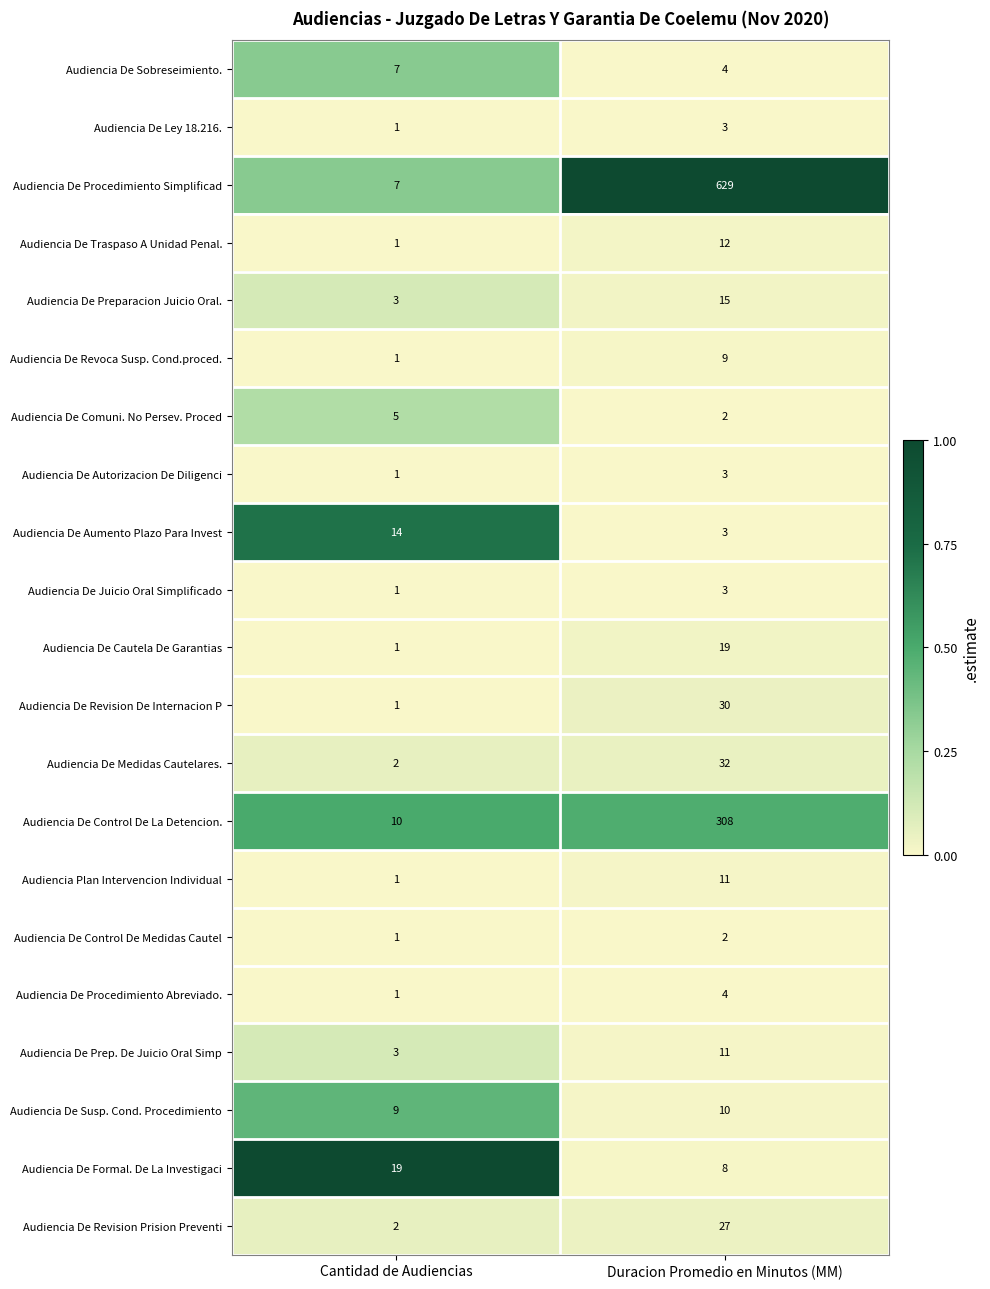

Which series has the largest range (max minus min)?

Audiencia De Procedimiento Simplificad